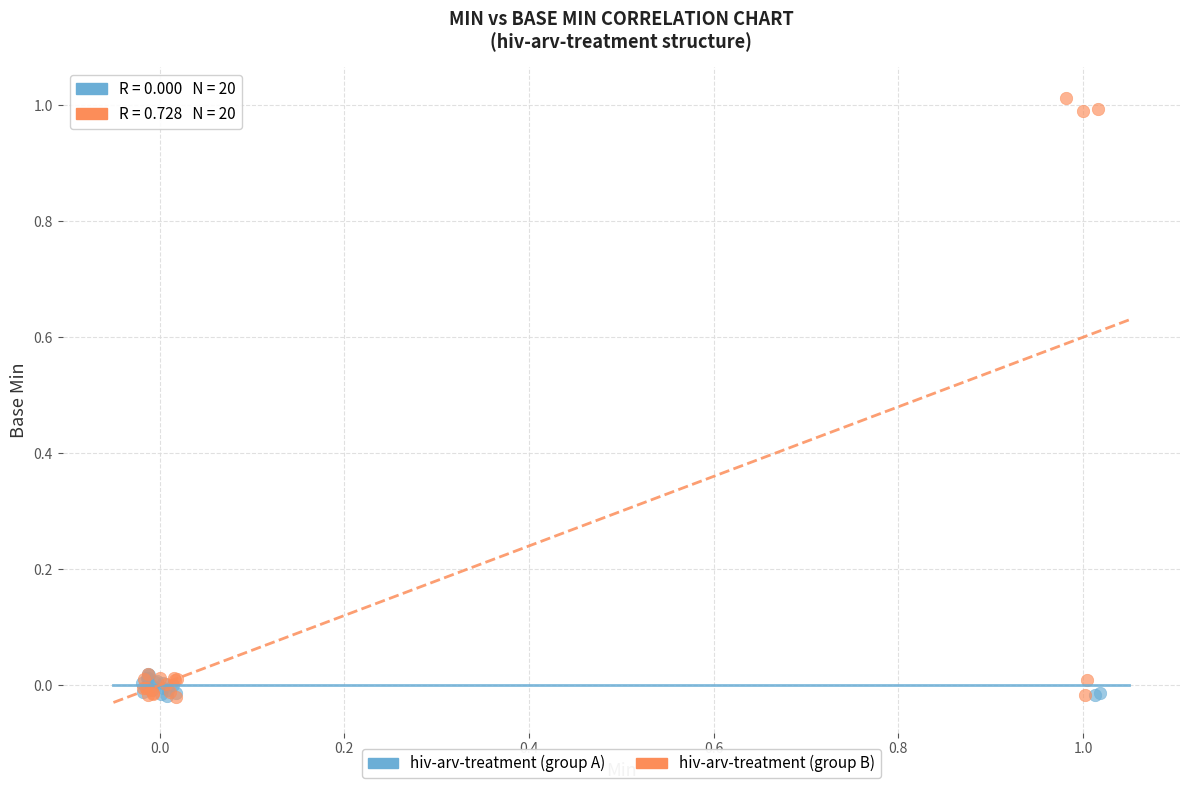

Which series has the largest Y range (max minus min)?

hiv-arv-treatment (group B)